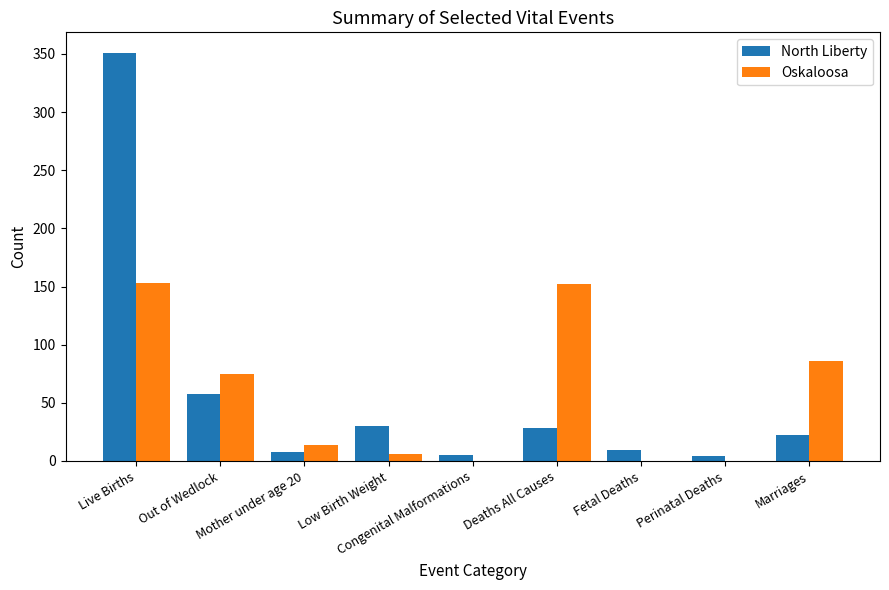

What is the maximum value shown in the chart?

351